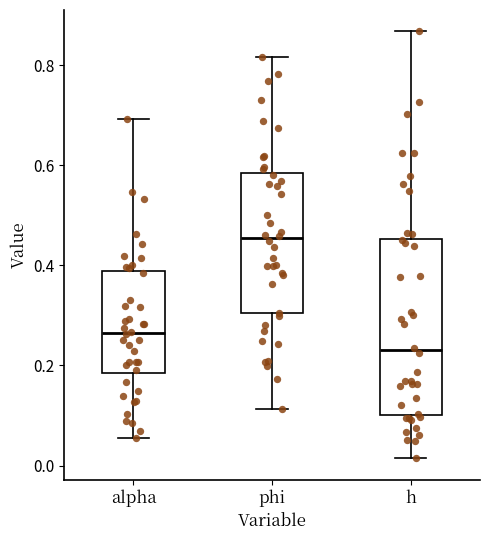

Which box's median line is the lowest?

h